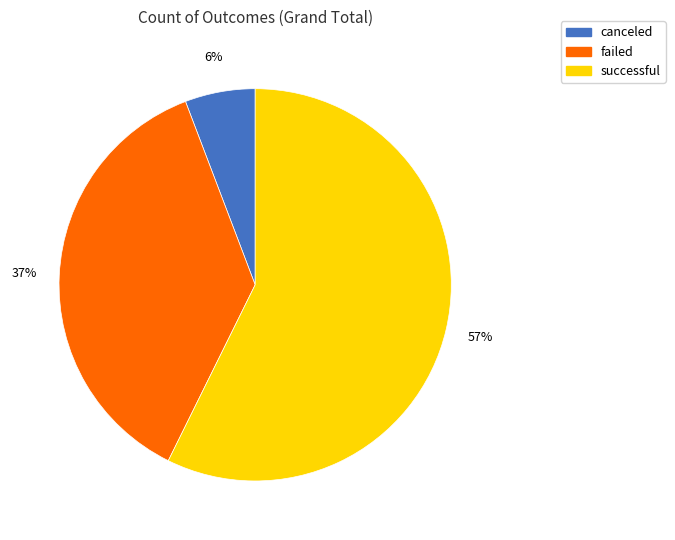

How many segments does this pie chart have?

3